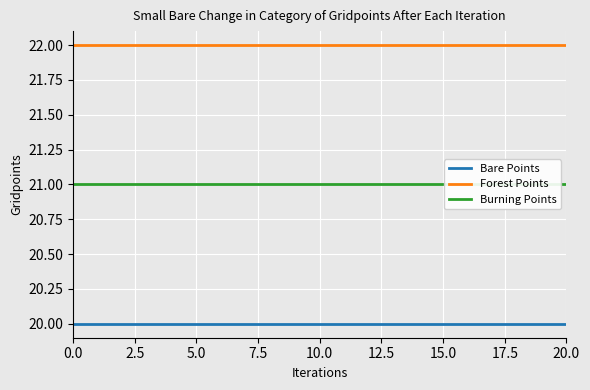

True or false: Forest Points and Bare Points intersect in this chart.

False